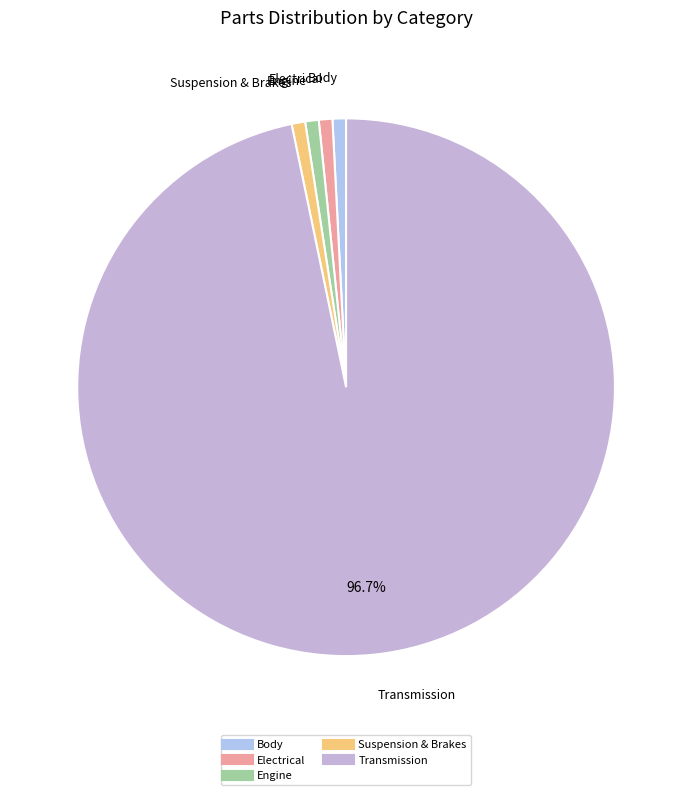

The Transmission slice represents 97% of the pie. True or false?

True